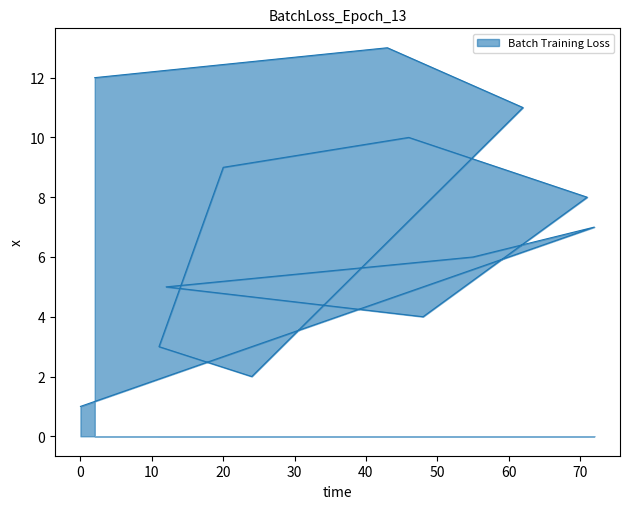

Reading left to right, transcribe all the data shown in this chart.

1	7	6	5	4	8	10	9	3	2	11	13	12